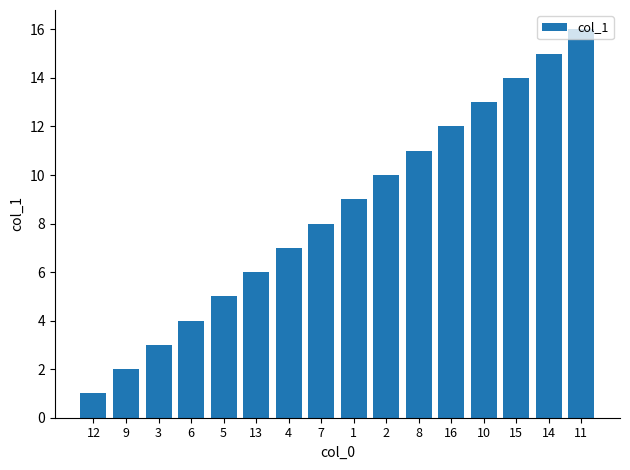

Are the bars horizontal?

No